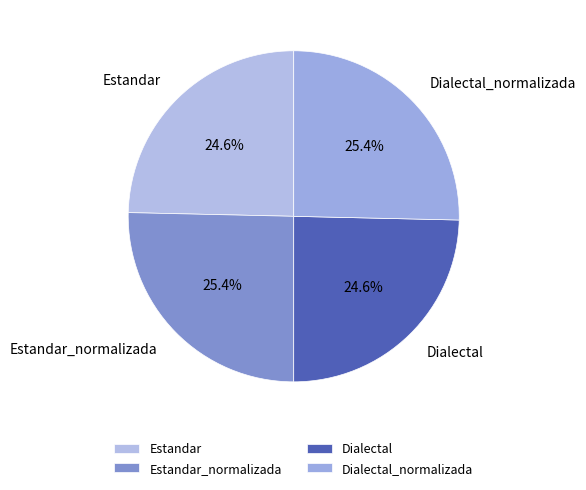

How many segments does this pie chart have?

4